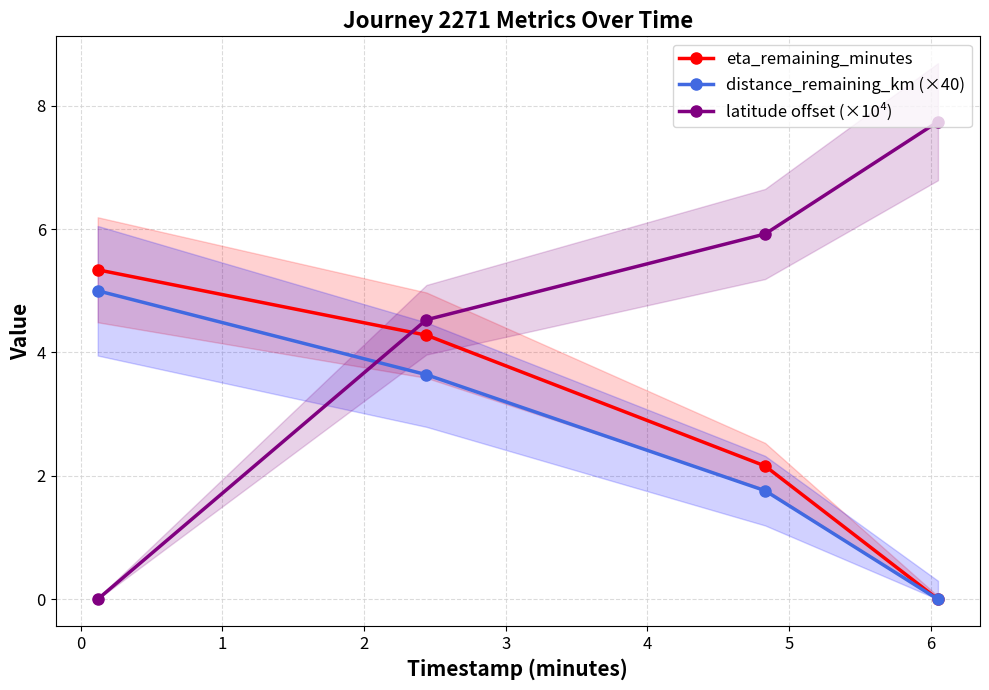

True or false: latitude offset (×10⁴) has more than 1 interior local peaks.

False